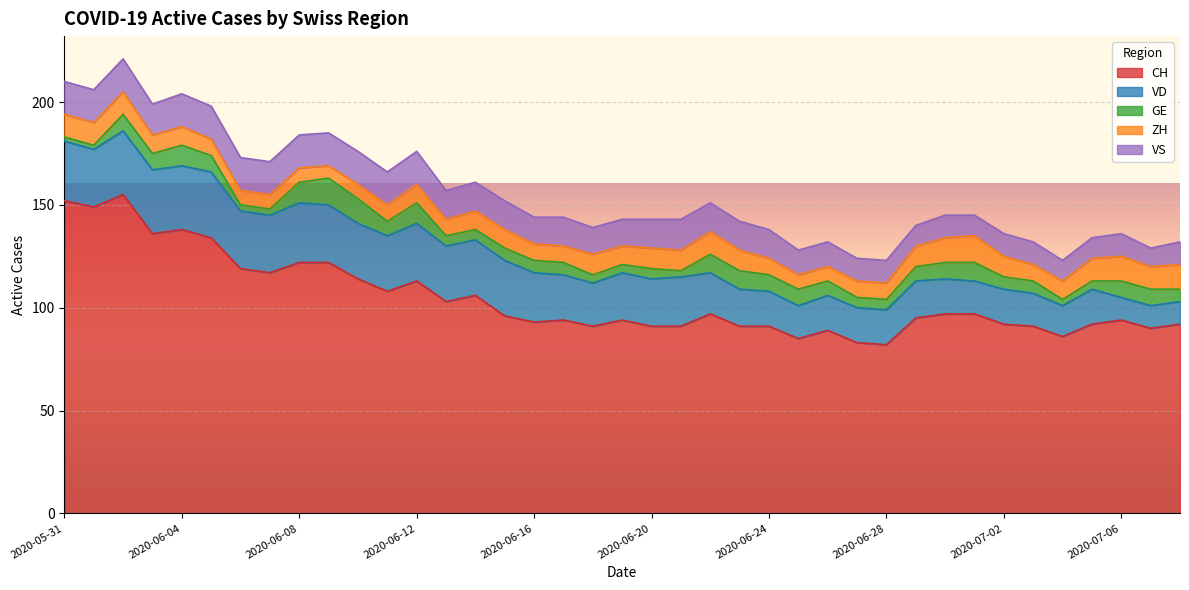

Reading left to right, transcribe all the data shown in this chart.

CH: 152	149	155	136	138	134	119	117	122	122	114	108	113	103	106	96	93	94	91	94	91	91	97	91	91	85	89	83	82	95	97	97	92	91	86	92	94	90	92
VD: 29	28	31	31	31	32	28	28	29	28	27	27	28	27	27	27	24	22	21	23	23	24	20	18	17	16	17	17	17	18	17	16	17	16	15	17	11	11	11
GE: 2	2	8	8	10	8	3	3	10	13	12	7	10	5	5	6	6	6	4	4	5	3	9	9	8	8	7	5	5	7	8	9	6	6	3	4	8	8	6
ZH: 11	11	11	9	9	8	7	7	7	6	7	8	9	8	9	9	8	8	10	9	10	10	11	10	8	7	7	8	8	10	12	13	10	8	9	11	12	11	12
VS: 16	16	16	15	16	16	16	16	16	16	16	16	16	14	14	14	13	14	13	13	14	15	14	14	14	12	12	11	11	10	11	10	11	11	10	10	11	9	11